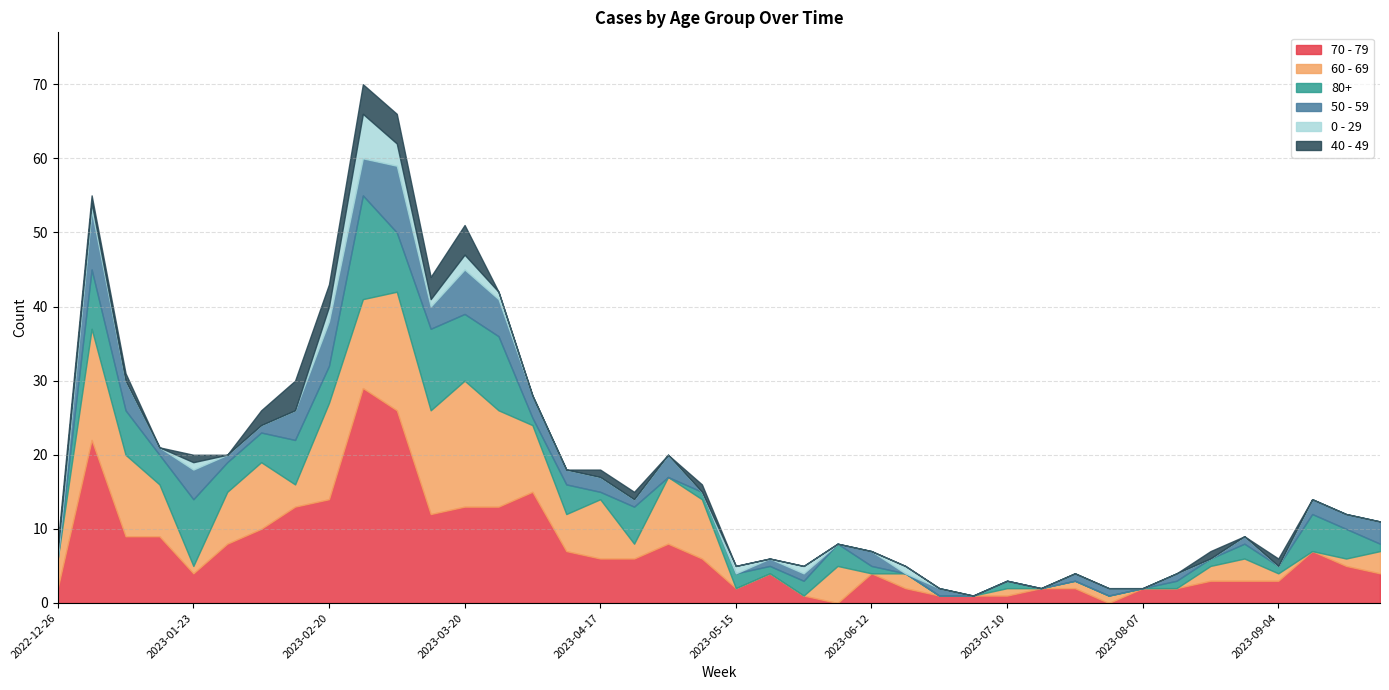

True or false: 80+ has a value of 17 at 2023-03-27.

False